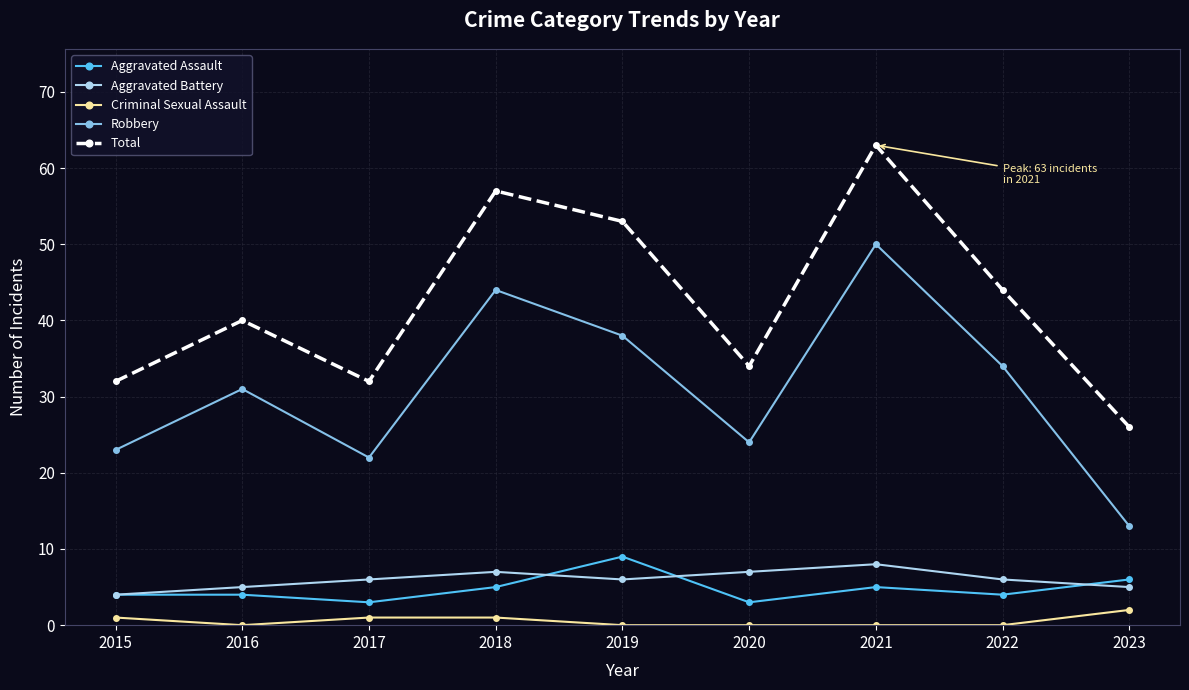

What is the difference between the highest and lowest values at 2020?

34